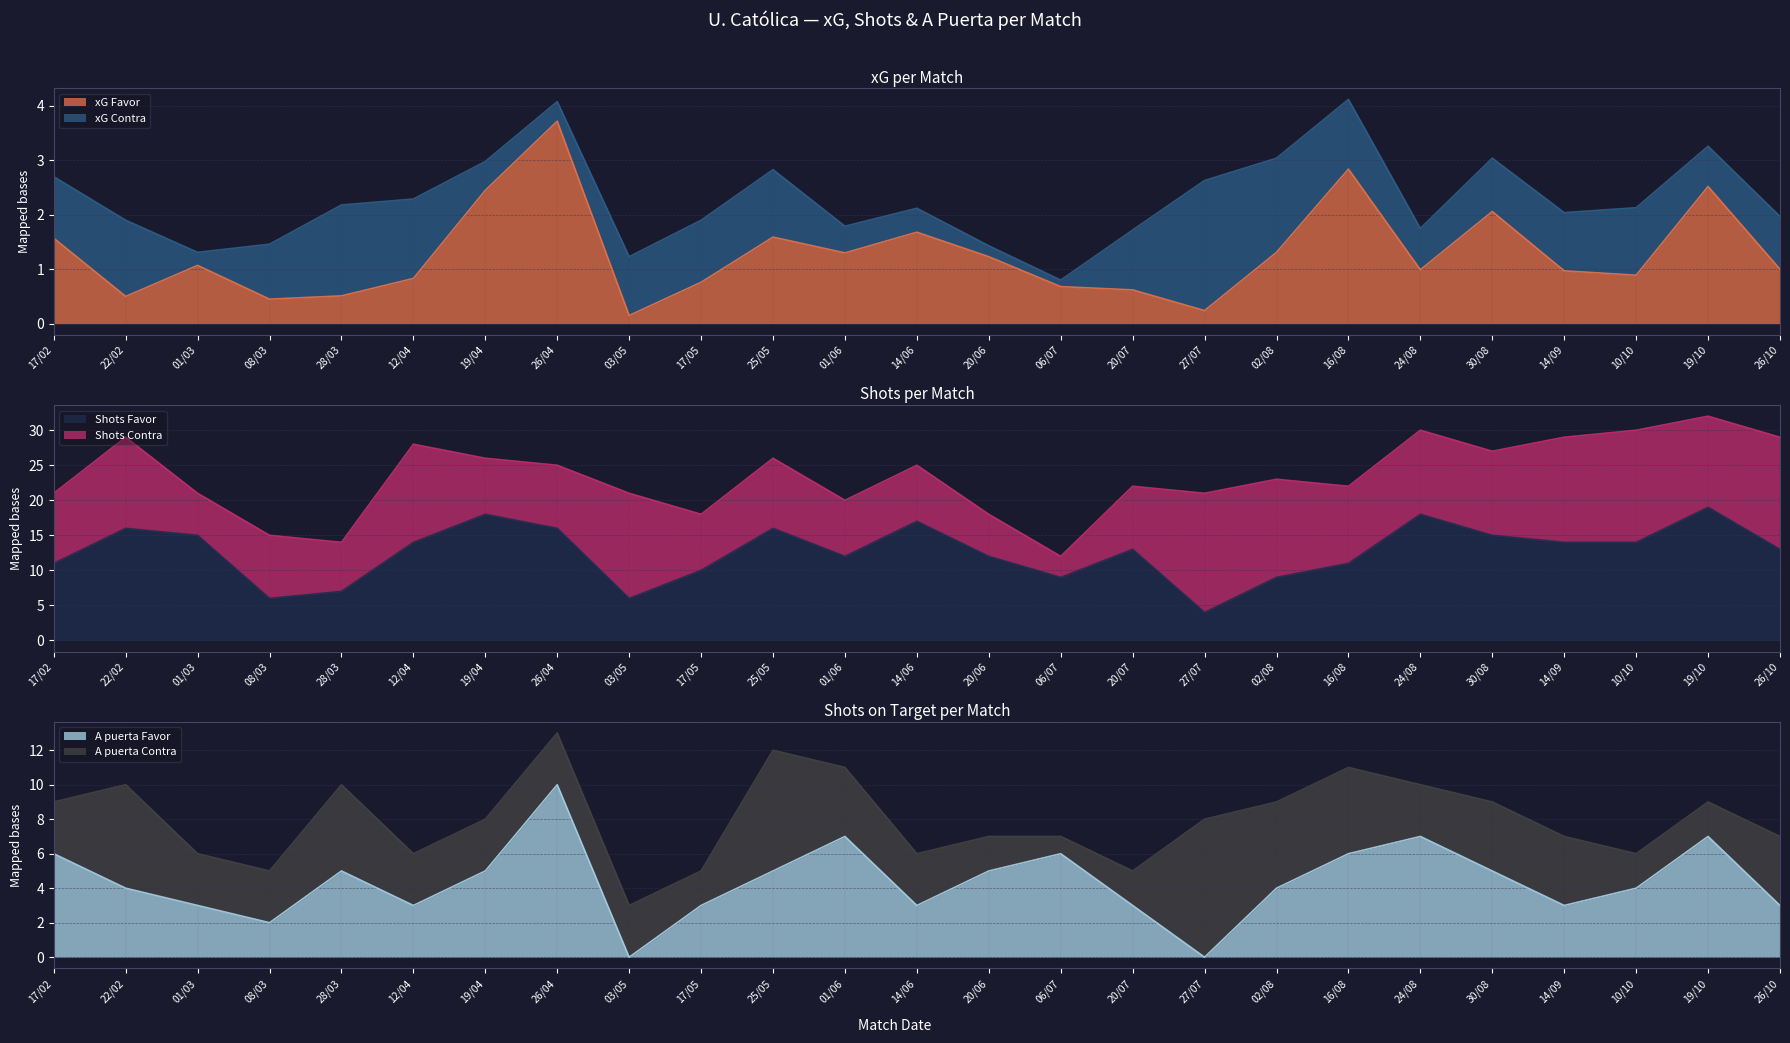

Reading left to right, what are all the values shown in this chart?

xG Favor: 1.6	0.5	1.1	0.5	0.5	0.8	2.5	3.7	0.1	0.8	1.6	1.3	1.7	1.2	0.7	0.6	0.2	1.3	2.8	1.0	2.1	1.0	0.9	2.5	1.0
Shots Favor: 11.0	16.0	15.0	6.0	7.0	14.0	18.0	16.0	6.0	10.0	16.0	12.0	17.0	12.0	9.0	13.0	4.0	9.0	11.0	18.0	15.0	14.0	14.0	19.0	13.0
A puerta Favor: 6.0	4.0	3.0	2.0	5.0	3.0	5.0	10.0	0.0	3.0	5.0	7.0	3.0	5.0	6.0	3.0	0.0	4.0	6.0	7.0	5.0	3.0	4.0	7.0	3.0